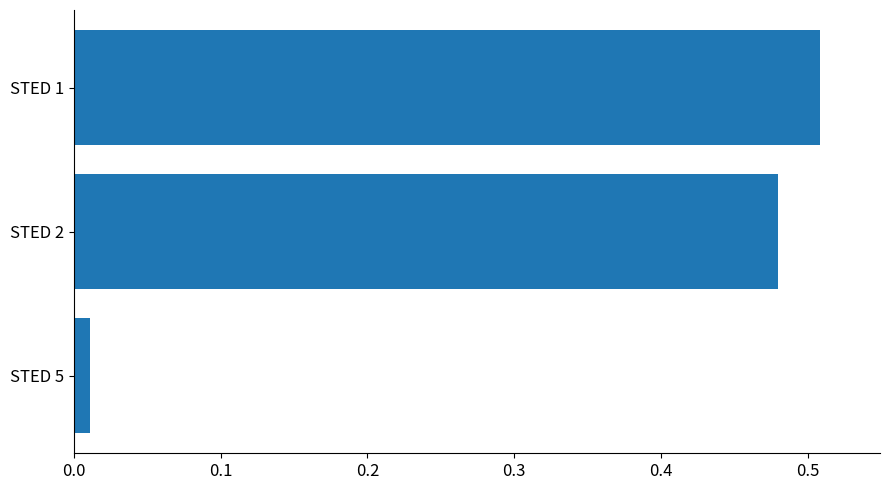

Which has a higher value, STED 5 or STED 2?

STED 2